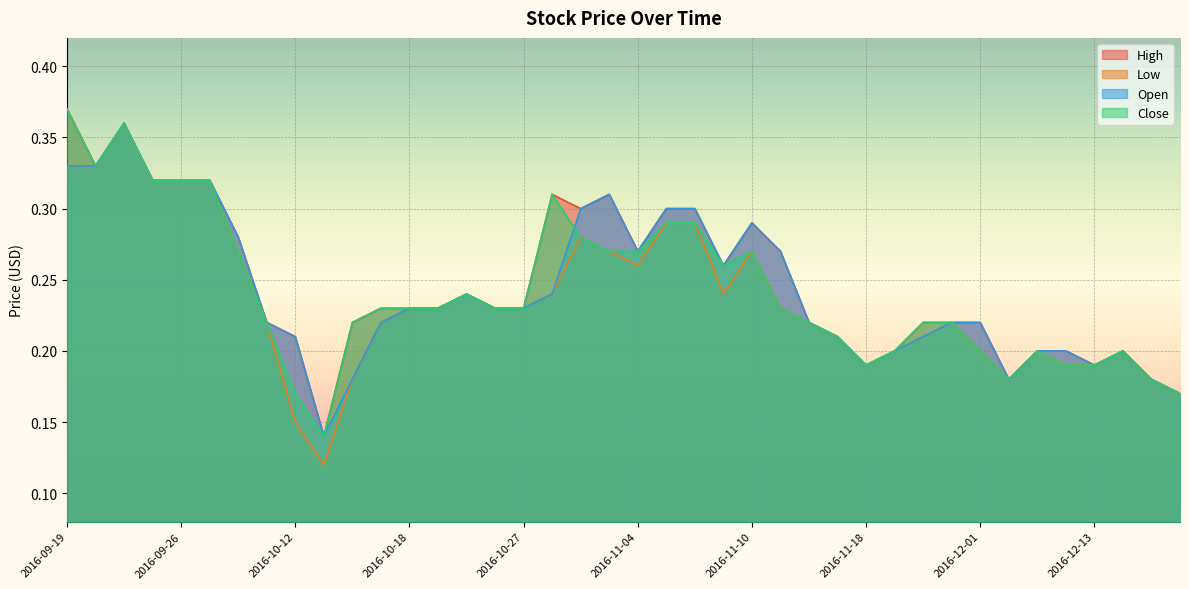

At which category does High reach its first local peak?

2016-09-22